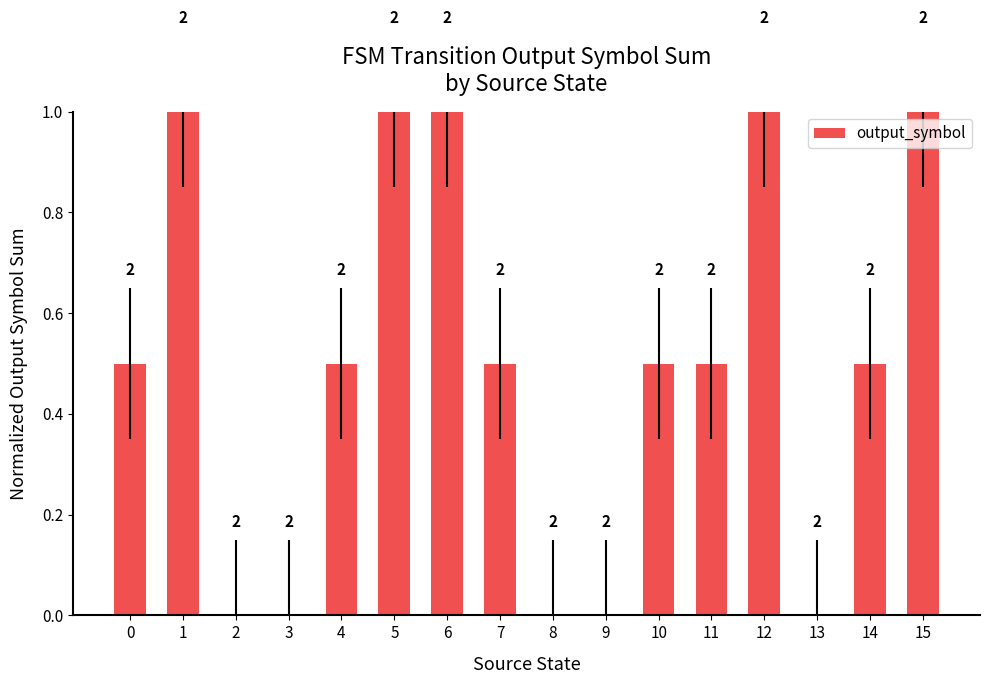

Are the bars horizontal?

No